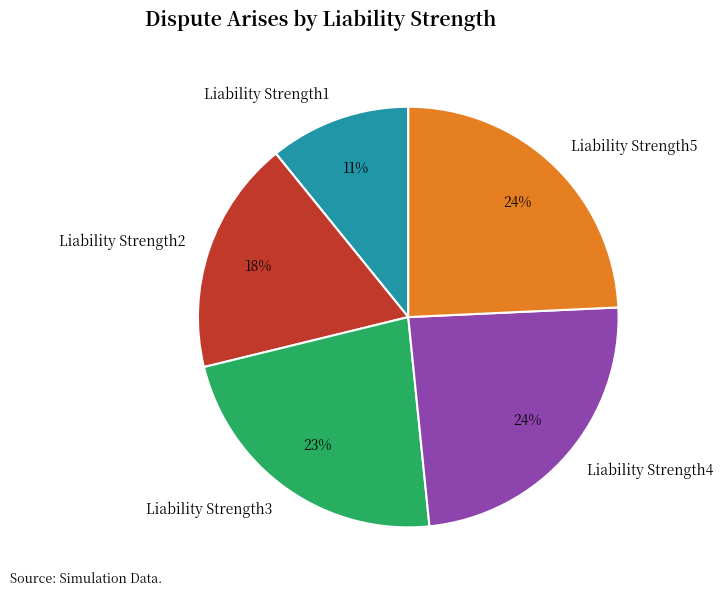

Which category has the smallest portion of the pie?

Liability Strength1